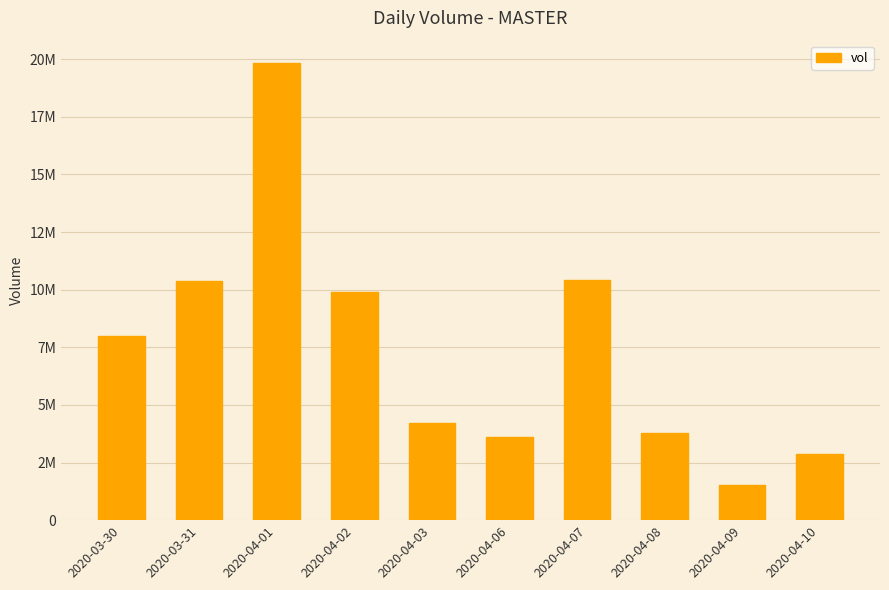

Reading left to right, list all the values displayed in this chart.

2020-03-30=8010400	2020-03-31=10365800	2020-04-01=19812100	2020-04-02=9919800	2020-04-03=4214200	2020-04-06=3624000	2020-04-07=10437600	2020-04-08=3791500	2020-04-09=1521600	2020-04-10=2849600